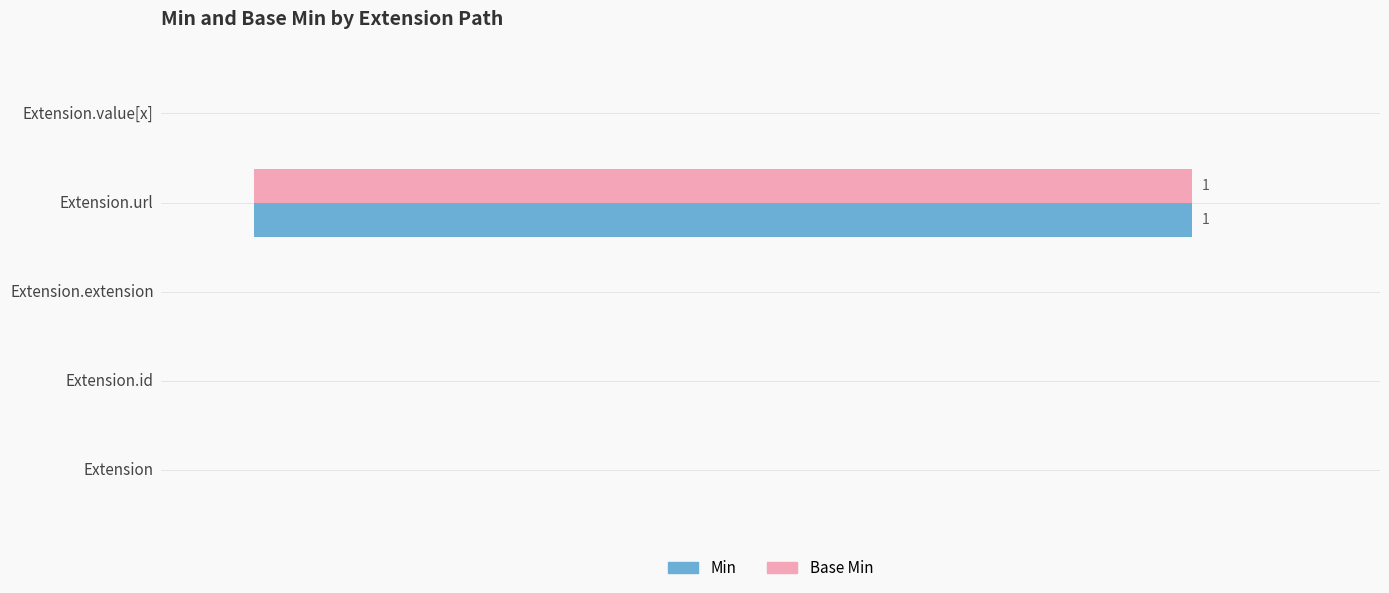

What are all the series names shown in the legend?

Min, Base Min